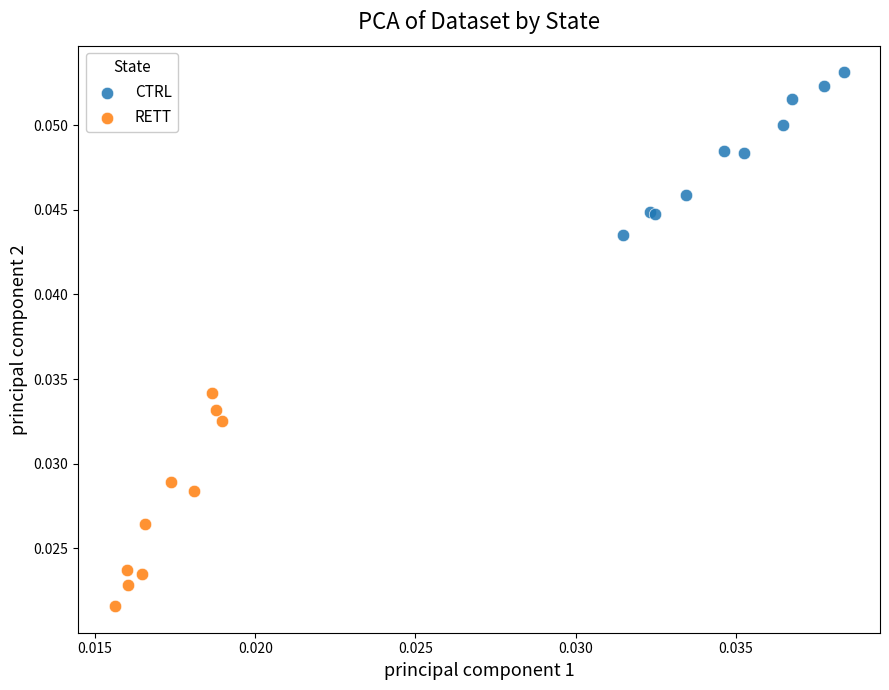

Which series contains the lowest Y value?

RETT